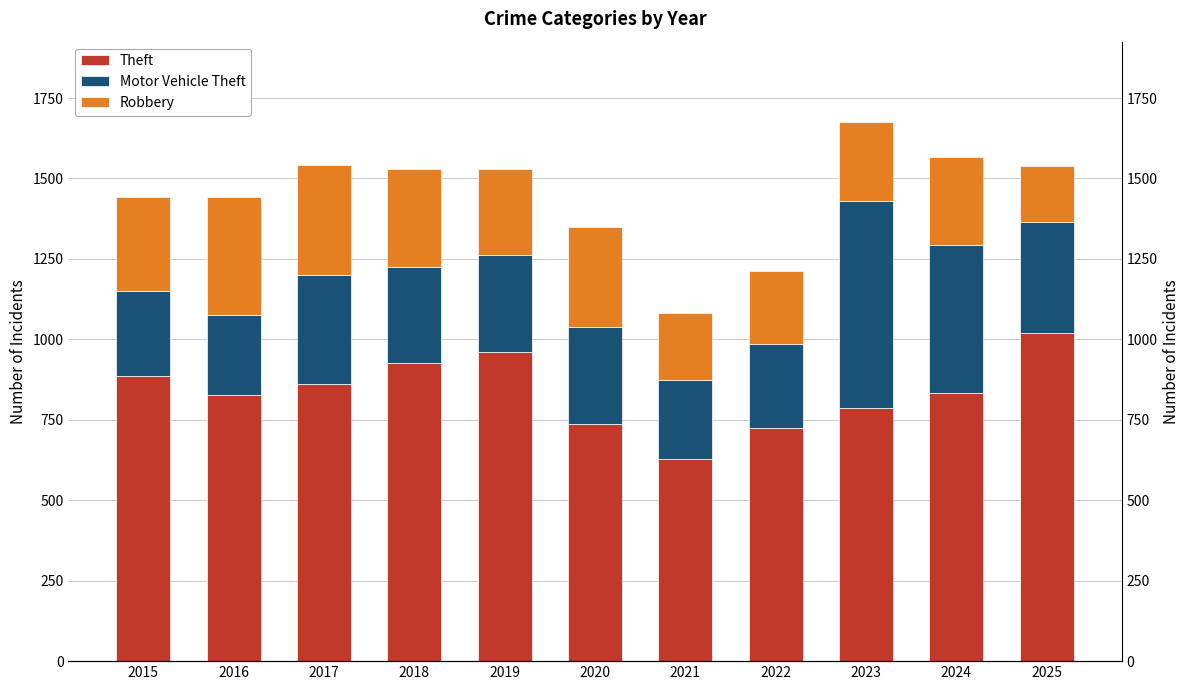

What is the value of the Motor Vehicle Theft bar at the 6th from the left?

299